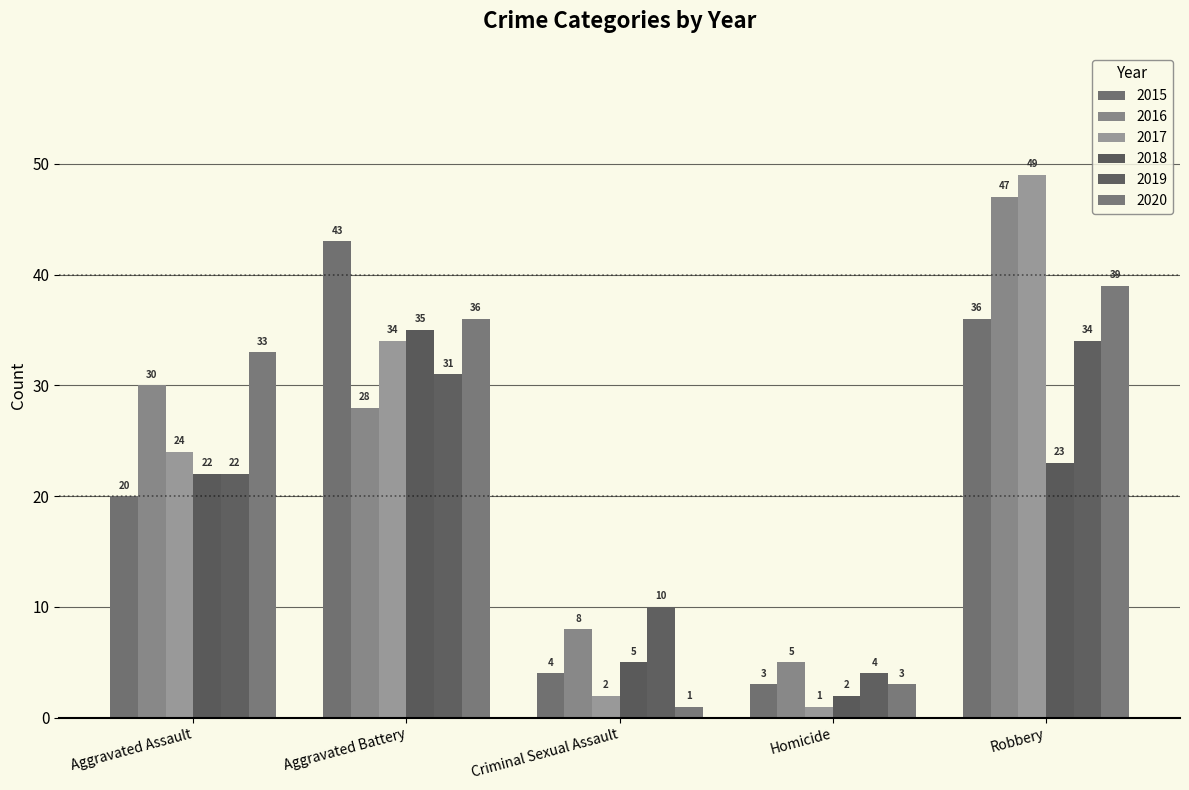

What are all the series names shown in the legend?

2015, 2016, 2017, 2018, 2019, 2020